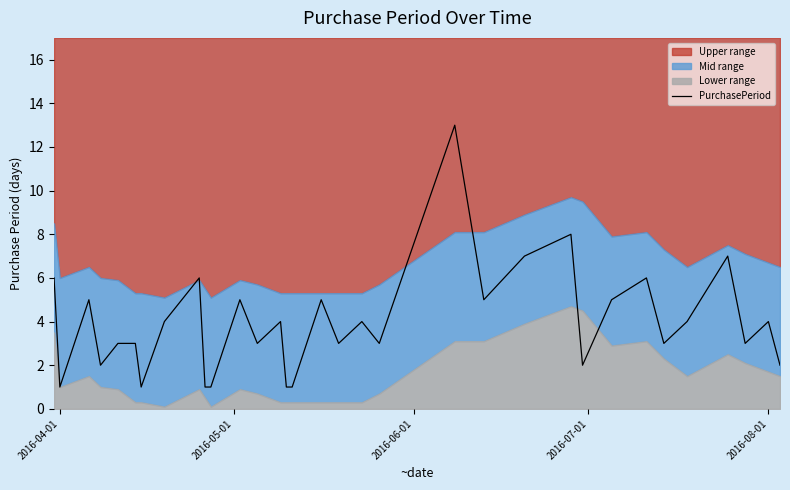

Is it true that the value at 14 is 0?

False